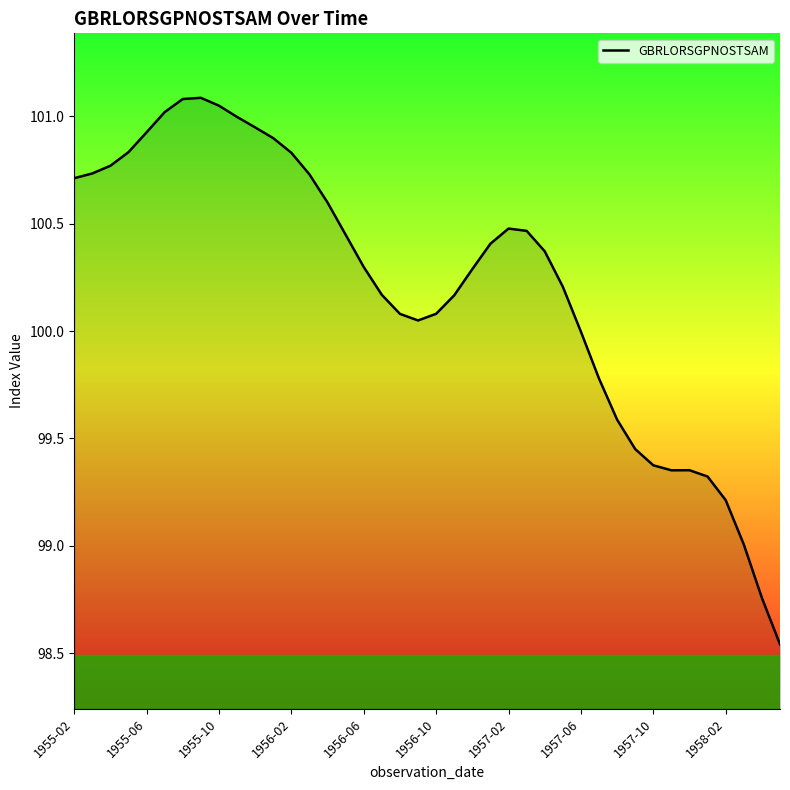

How many distinct data groups are displayed?

1